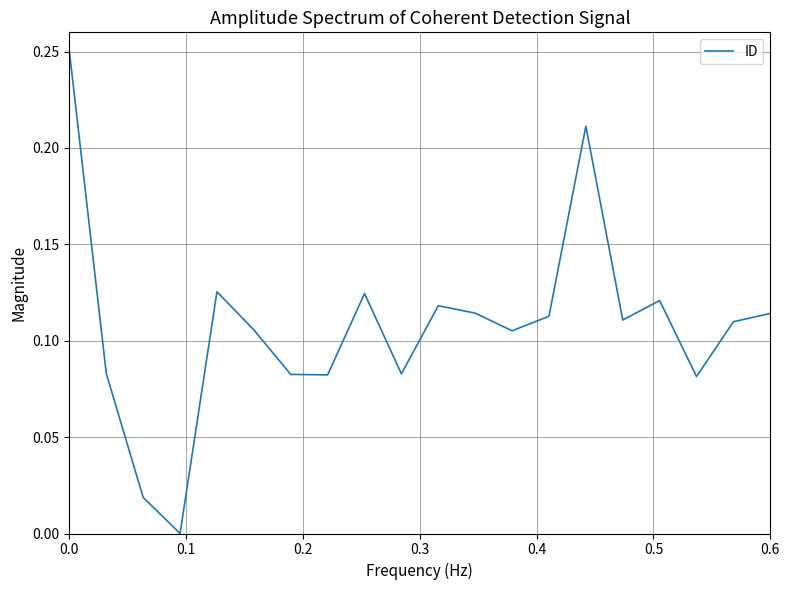

The chart shows a value of 0.2 at 0.6. True or false?

False